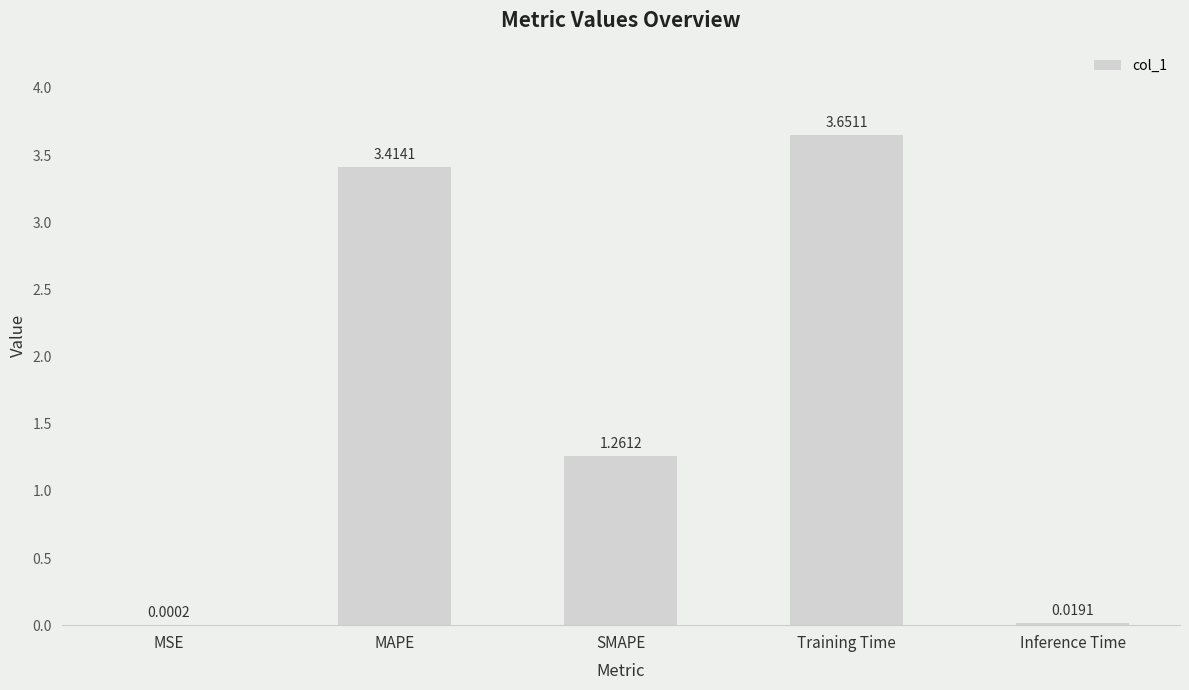

What is the sum of all values?

8.3